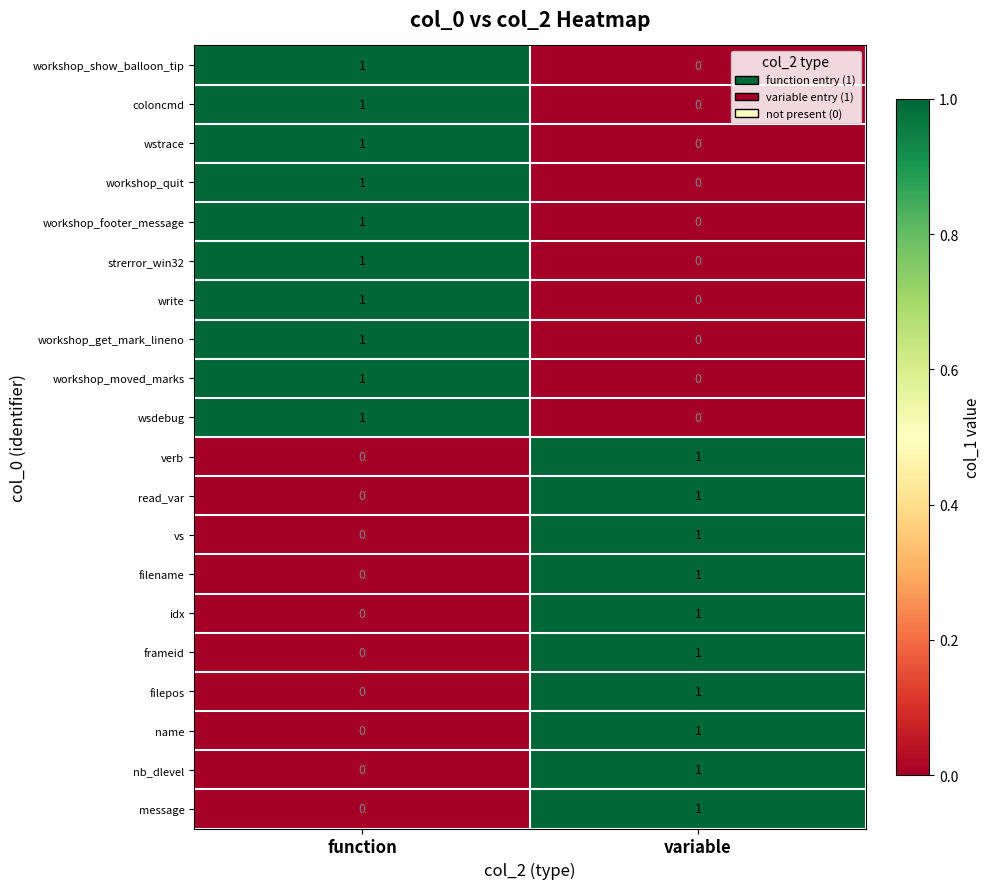

At which label is nb_dlevel closest to 0?

function